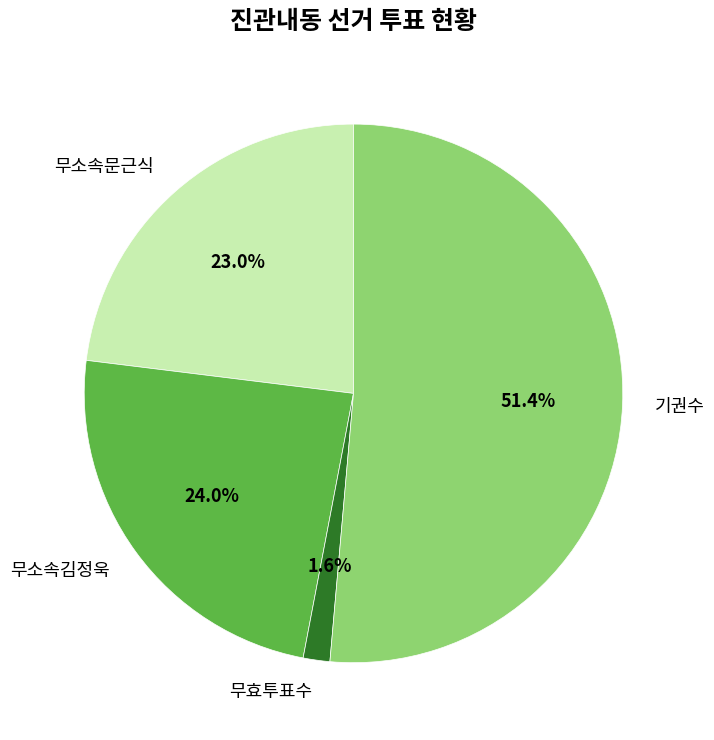

Count the number of slices in the pie.

4